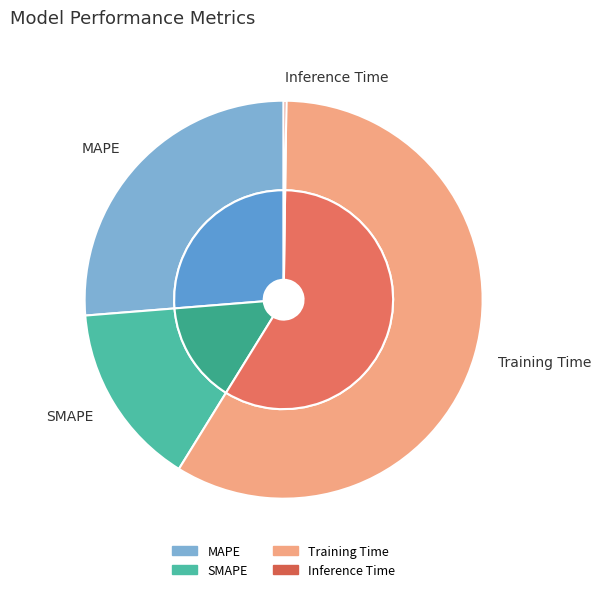

Count the number of slices in the pie.

4